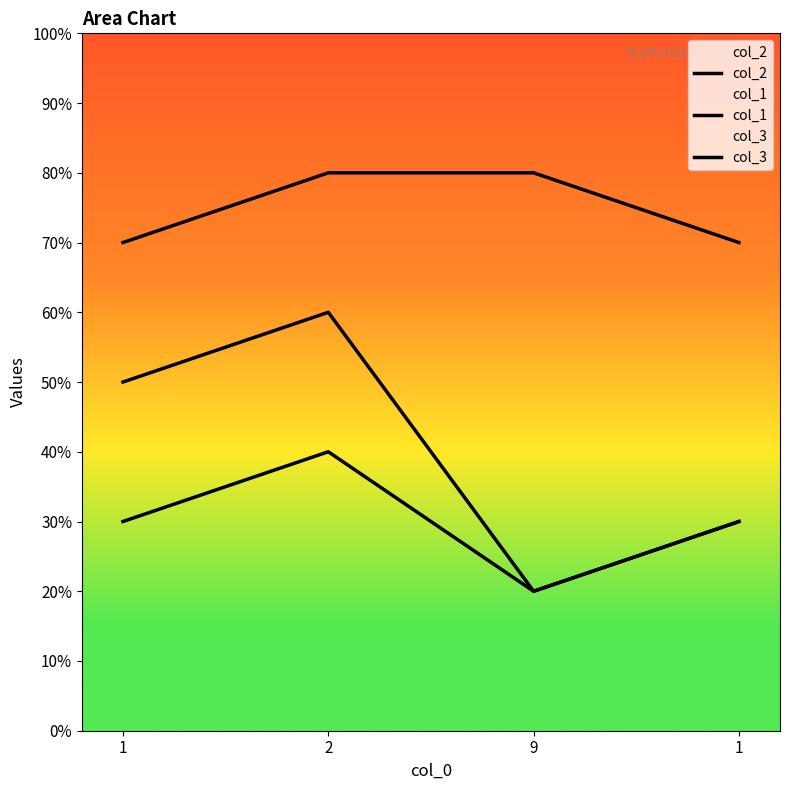

Does the chart have visible grid lines?

No